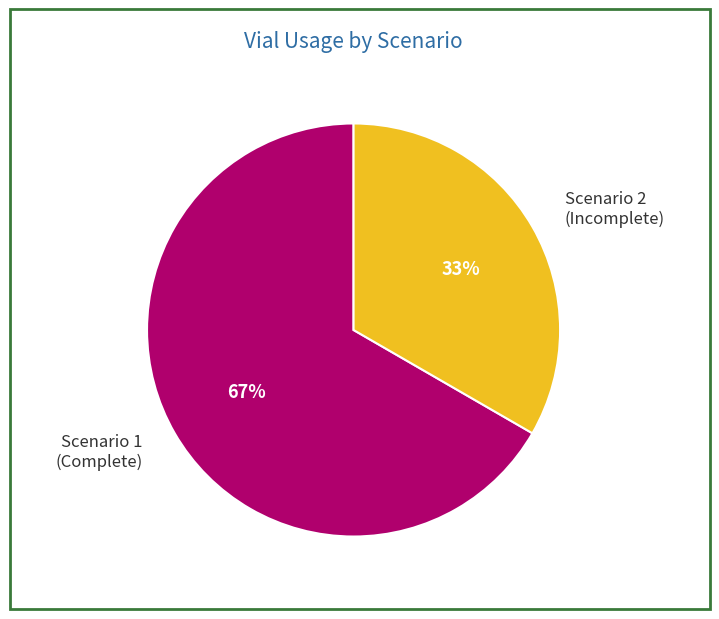

Approximately how many times larger is the value at Scenario 2 (Incomplete) compared to Scenario 1 (Complete)?

0.5